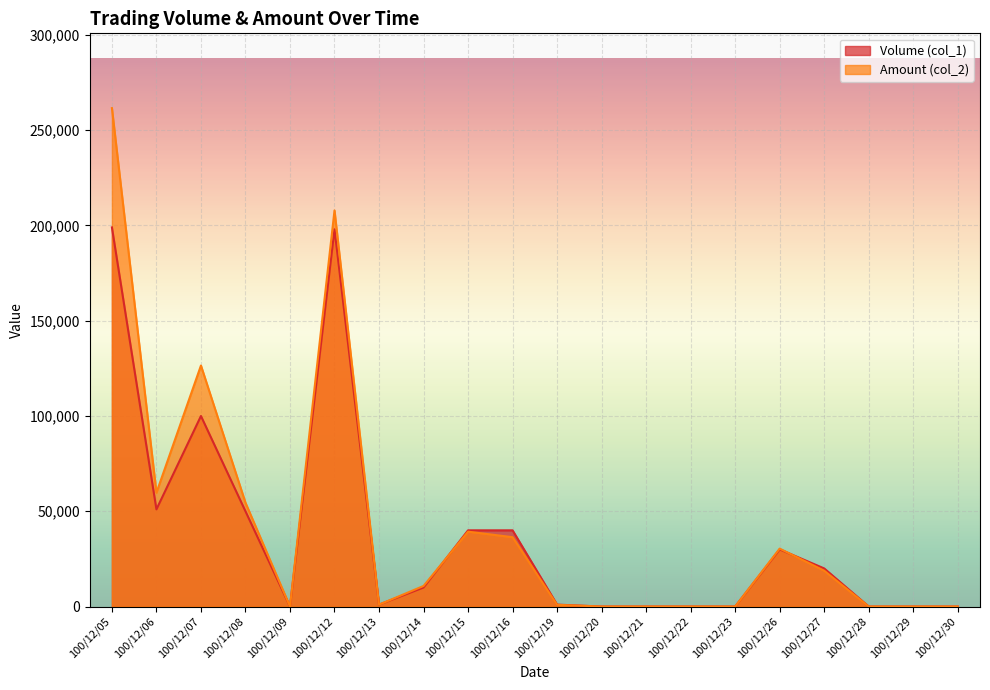

Rank the series at 100/12/09 from highest to lowest value.

Volume (col_1), Amount (col_2)